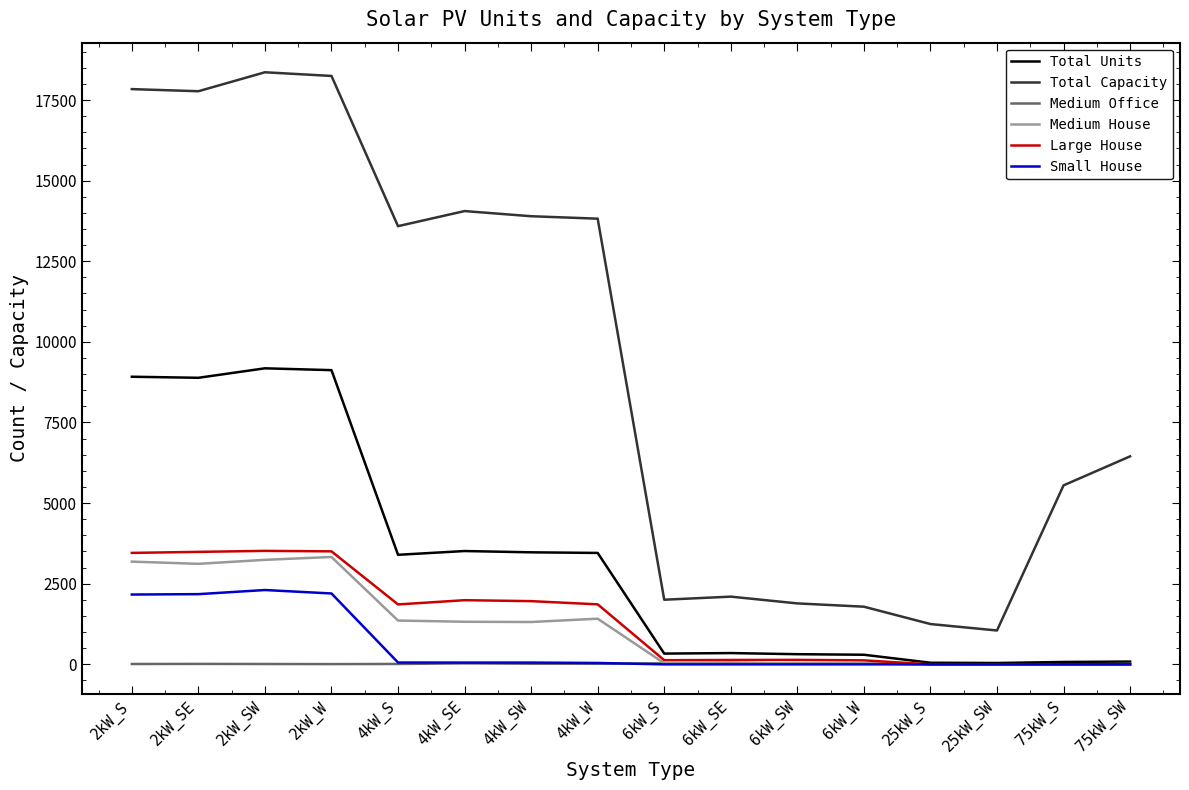

Which series has the widest spread of values?

Total Capacity